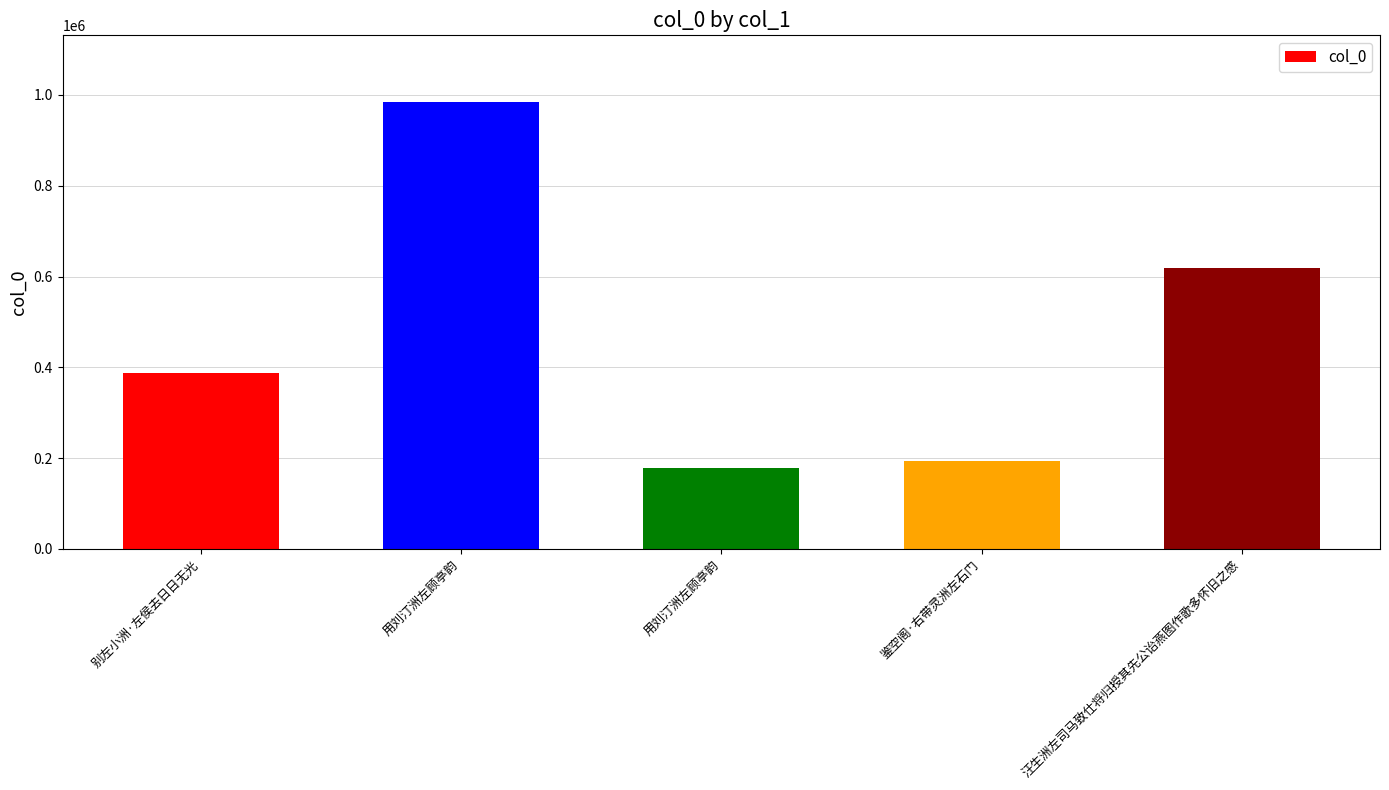

Count the number of categories in the chart.

5